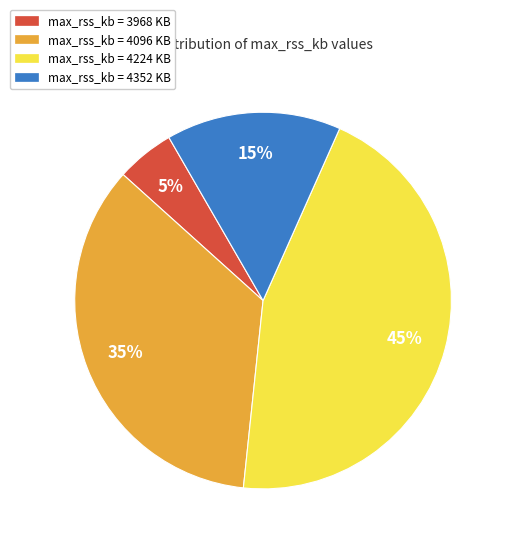

Does any single category account for the majority?

No